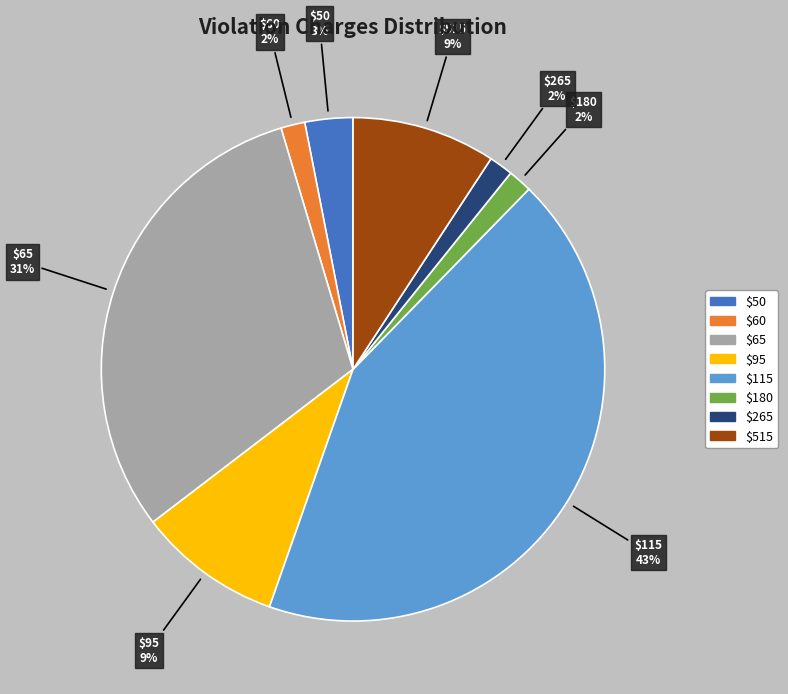

To the nearest percent, what is the average slice percentage?

12%